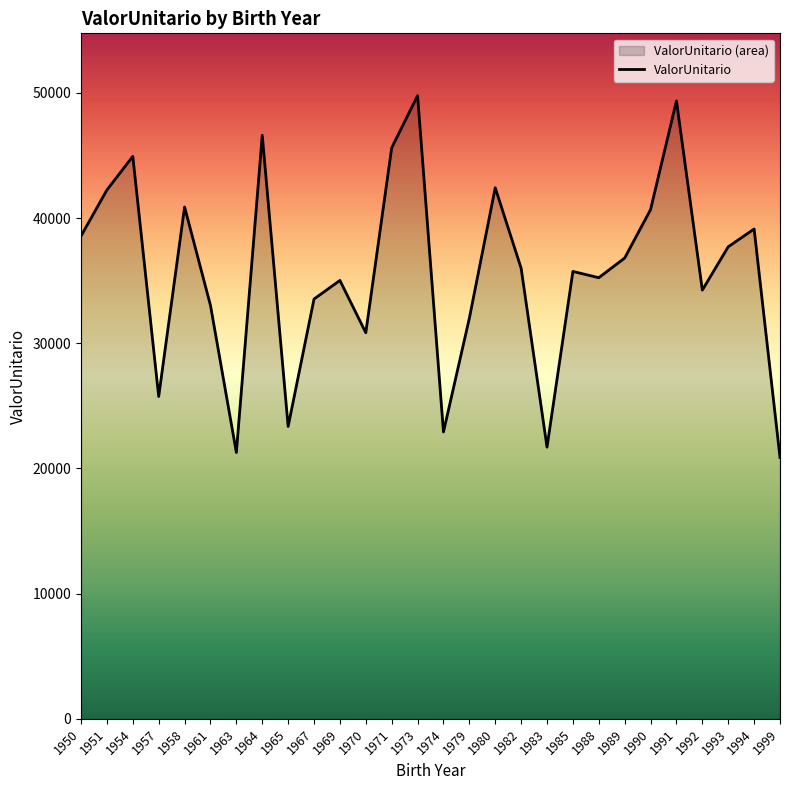

True or false: the data has more than 2 interior local peaks.

True